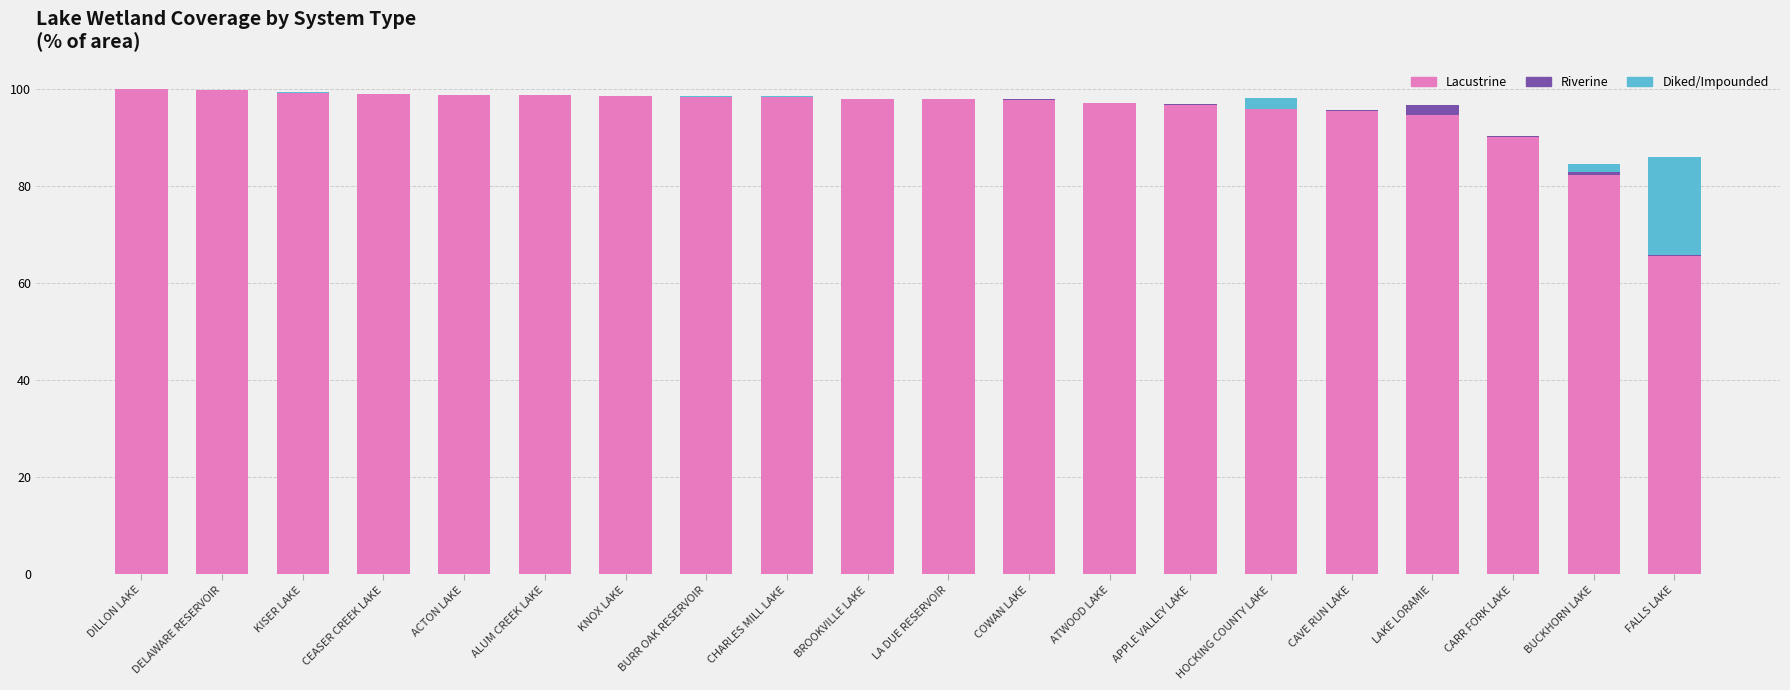

What is the maximum value for Lacustrine?

100.0